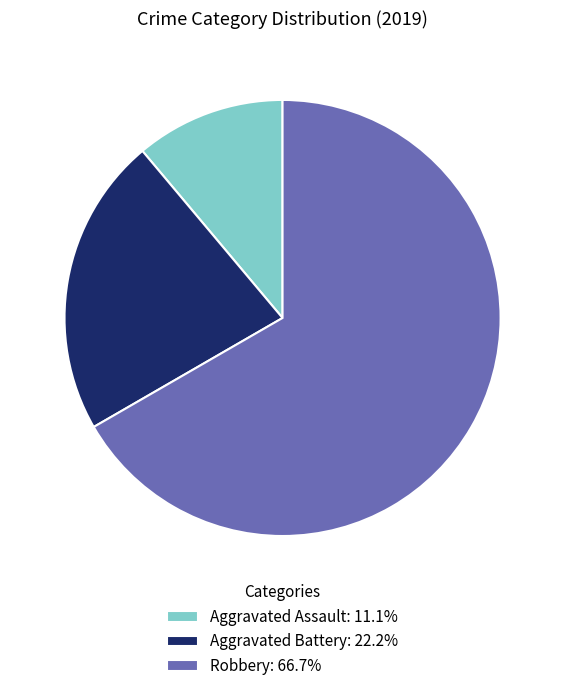

Combined, do Aggravated Assault and Robbery account for over 50%?

Yes